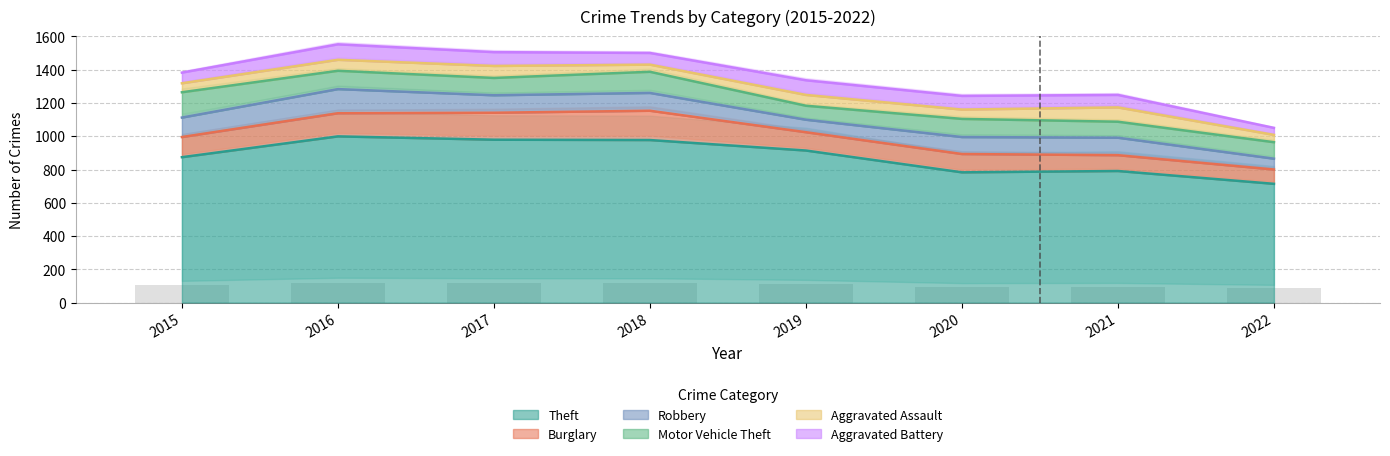

Reading left to right, transcribe all the data shown in this chart.

Theft: 874	999	979	977	914	783	791	714
Burglary: 121	139	162	176	110	110	95	86
Robbery: 117	145	105	107	75	102	105	65
Motor Vehicle Theft: 152	110	104	127	84	109	96	99
Aggravated Assault: 54	66	72	43	65	56	86	44
Aggravated Battery: 64	93	83	70	88	82	75	42